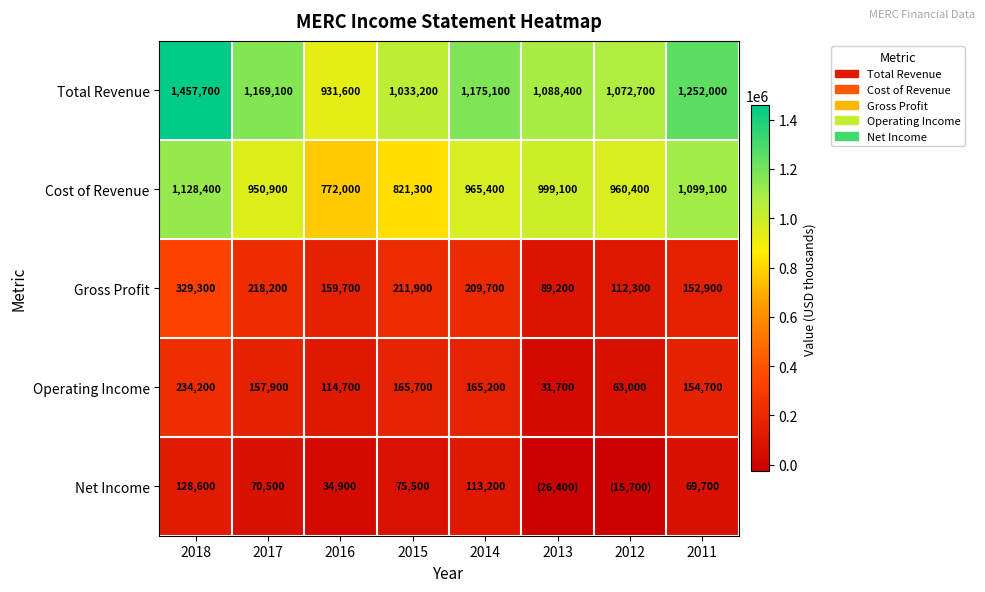

At which category is the sum across all series the highest?

2018